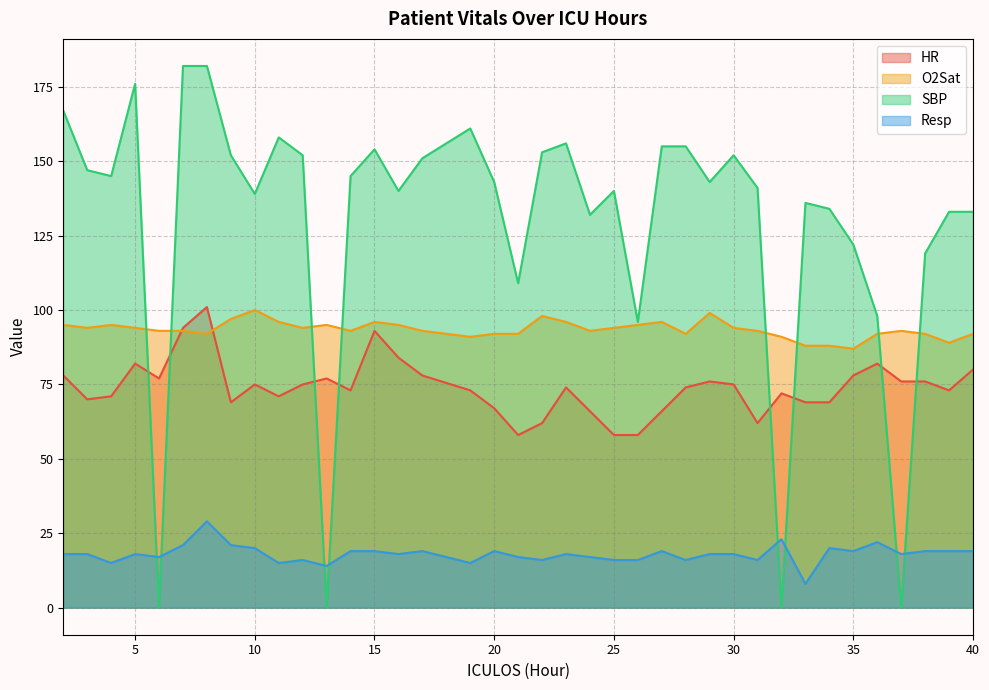

Reading left to right, transcribe all the data shown in this chart.

HR: 78	70	71	82	77	94	101	69	75	71	75	77	73	93	84	78	73	67	58	62	74	66	58	58	66	74	76	75	62	72	69	69	78	82	76	76	73	80
O2Sat: 95	94	95	94	93	93	92	97	100	96	94	95	93	96	95	93	91	92	92	98	96	93	94	95	96	92	99	94	93	91	88	88	87	92	93	92	89	92
SBP: 167	147	145	176	0	182	182	152	139	158	152	0	145	154	140	151	161	143	109	153	156	132	140	96	155	155	143	152	141	0	136	134	122	98	0	119	133	133
Resp: 18	18	15	18	17	21	29	21	20	15	16	14	19	19	18	19	15	19	17	16	18	17	16	16	19	16	18	18	16	23	8	20	19	22	18	19	19	19